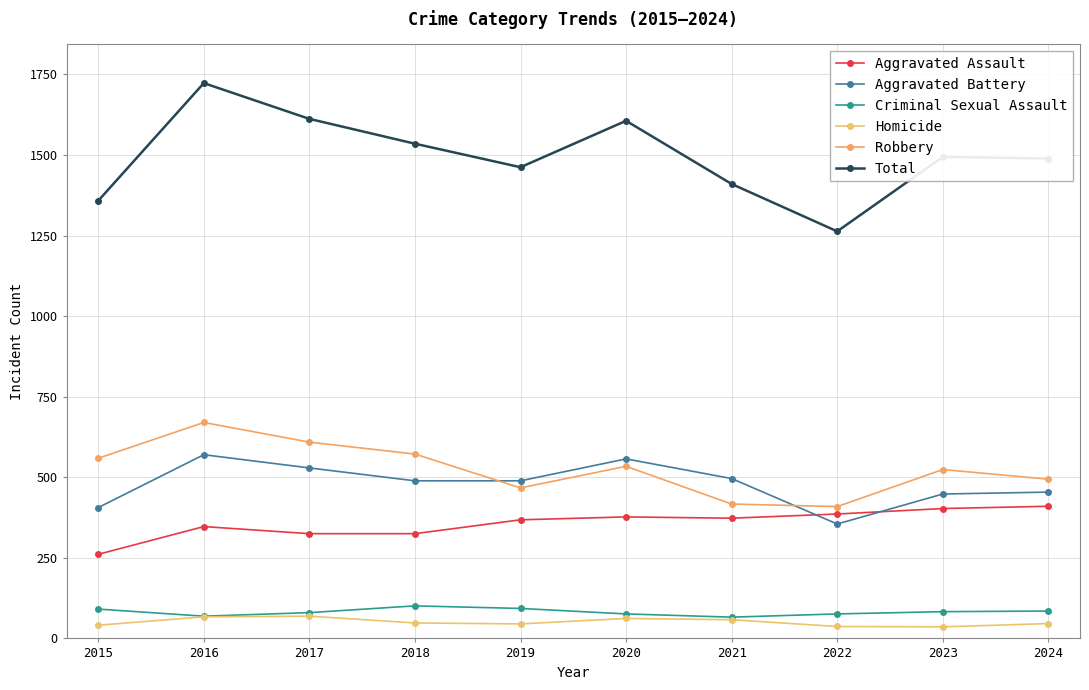

Which series has the largest total across all categories?

Total